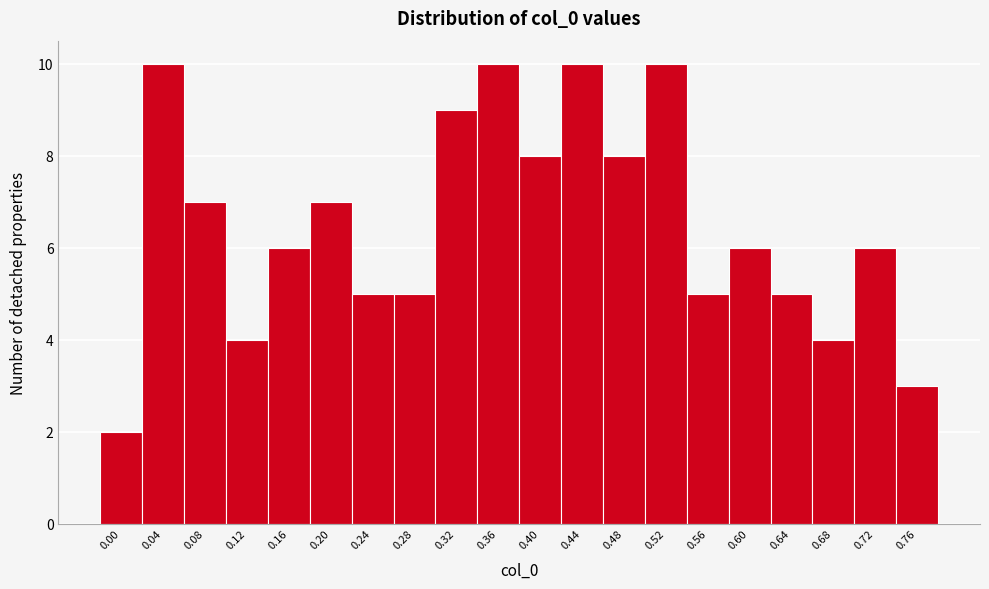

Reading right to left, extract all data points from this chart.

0.76=3	0.72=6	0.68=4	0.64=5	0.60=6	0.56=5	0.52=10	0.48=8	0.44=10	0.40=8	0.36=10	0.32=9	0.28=5	0.24=5	0.20=7	0.16=6	0.12=4	0.08=7	0.04=10	0.00=2